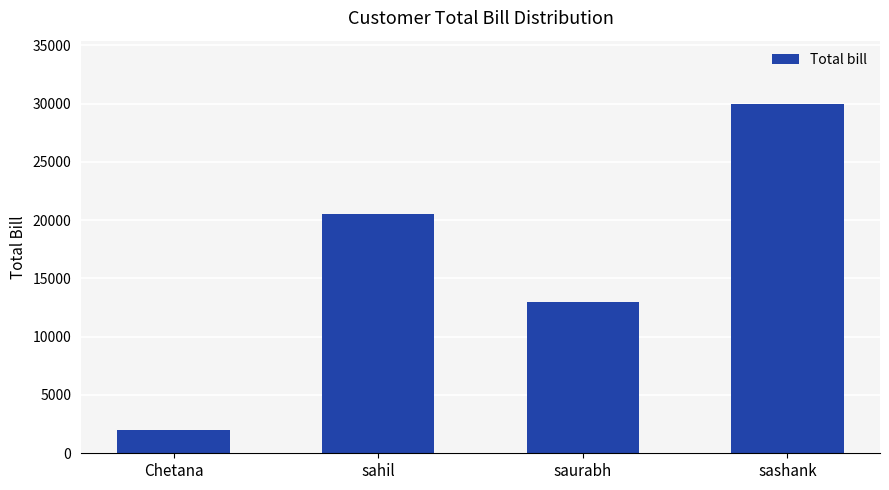

Reading left to right, transcribe all the data shown in this chart.

Chetana=2000	sahil=20500	saurabh=13000	sashank=30000